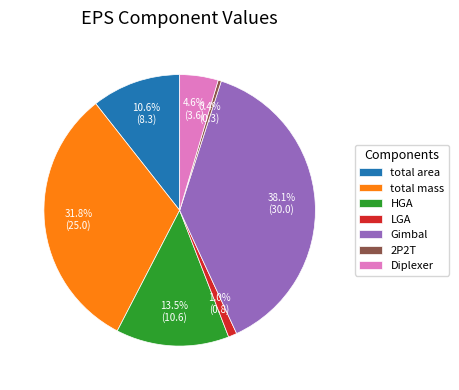

What percentage is the total mass slice, to the nearest percent?

32%